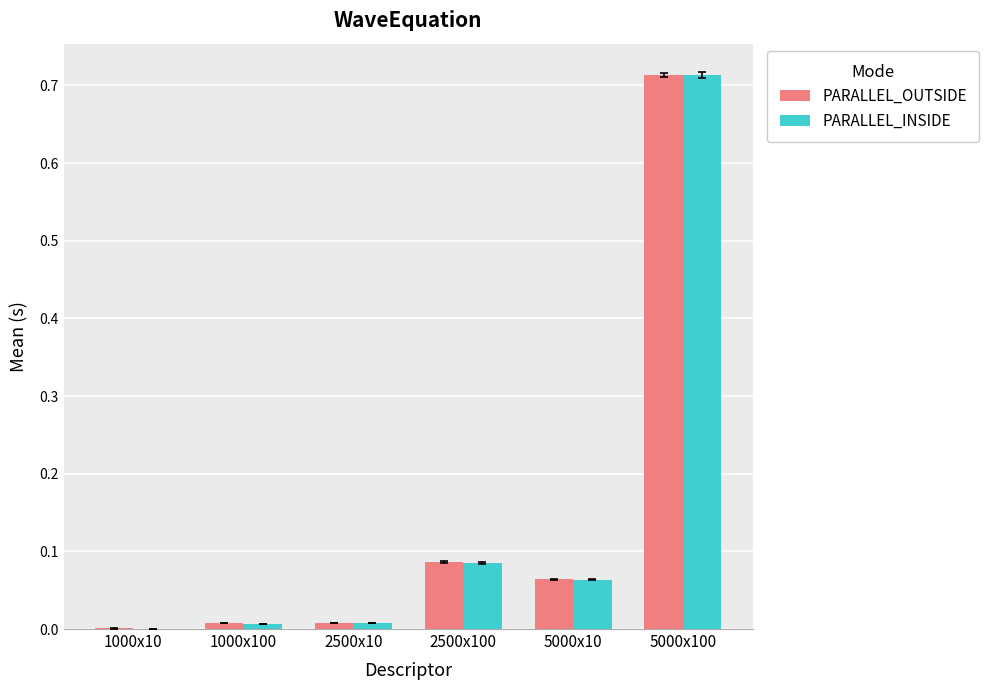

Which category has the highest value across all series?

5000x100